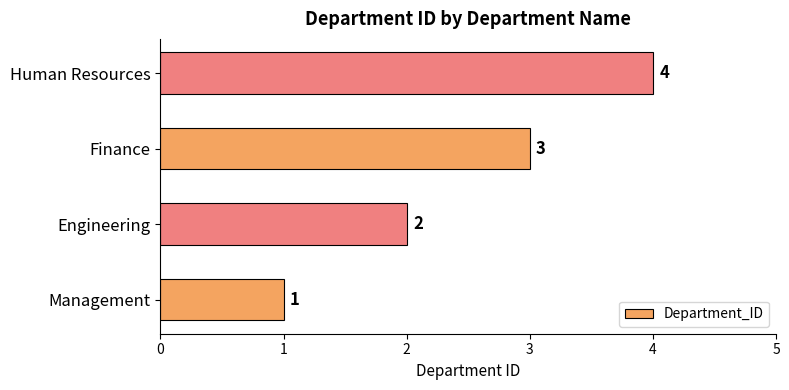

What is the change in value from Management to Human Resources?

+3